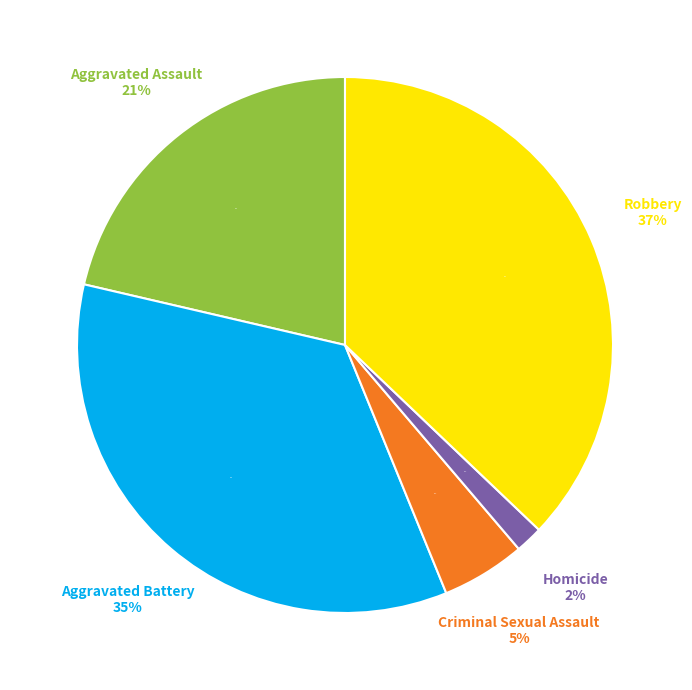

Which slice is the largest?

Robbery